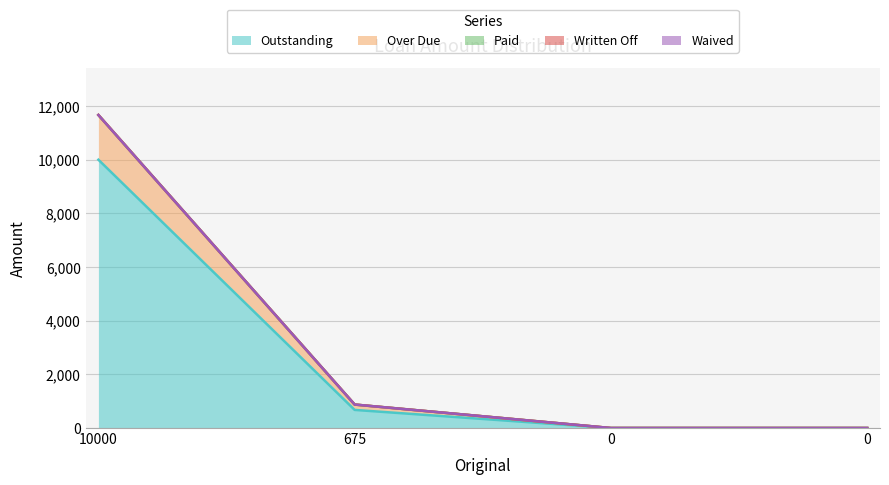

Read the Over Due value at 10000.

1666.7